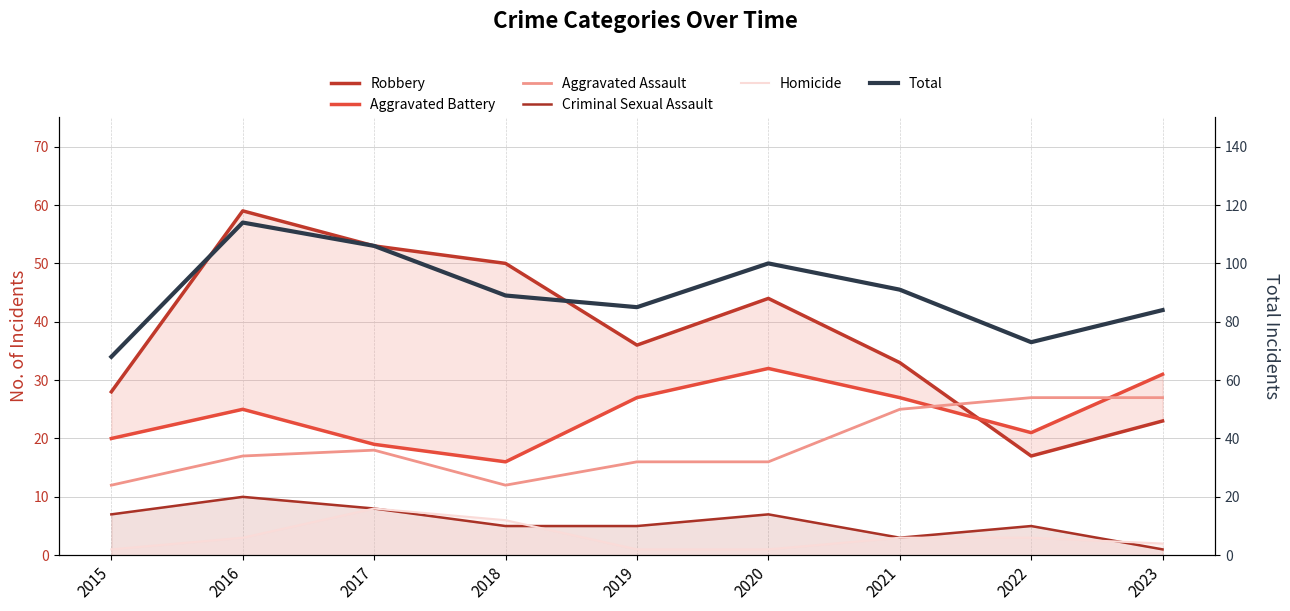

What is the value of the Homicide point at the 3rd from the left?

8